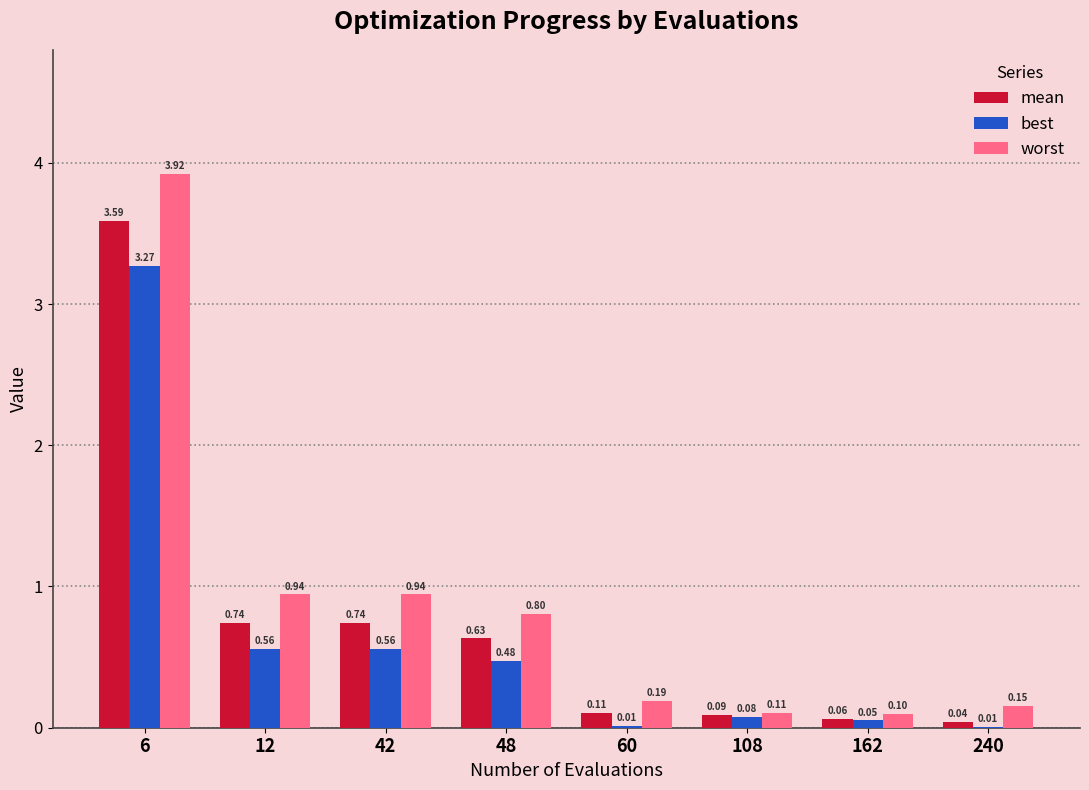

What is the sum of all best values?

5.0